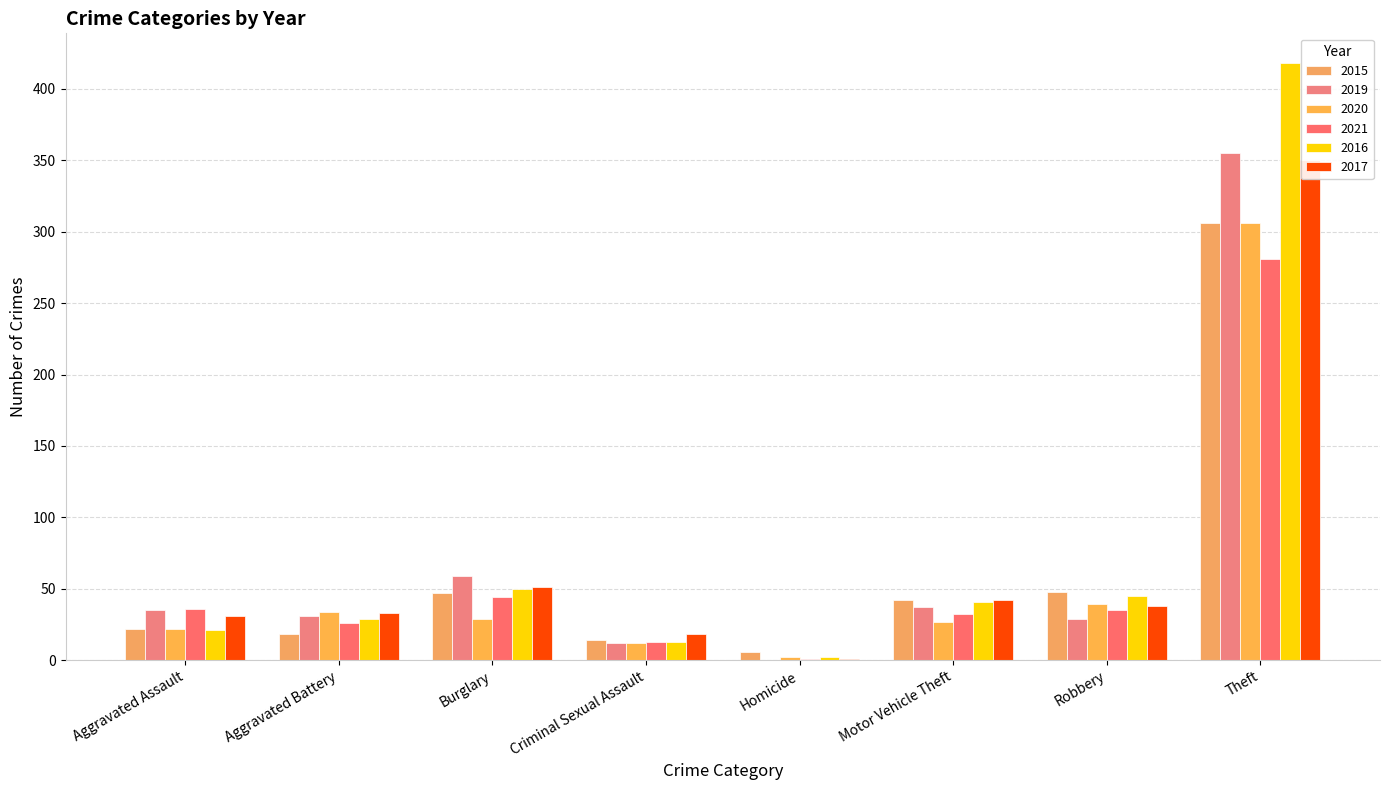

What is the difference between the maximum and minimum values in the 2021 series?

280